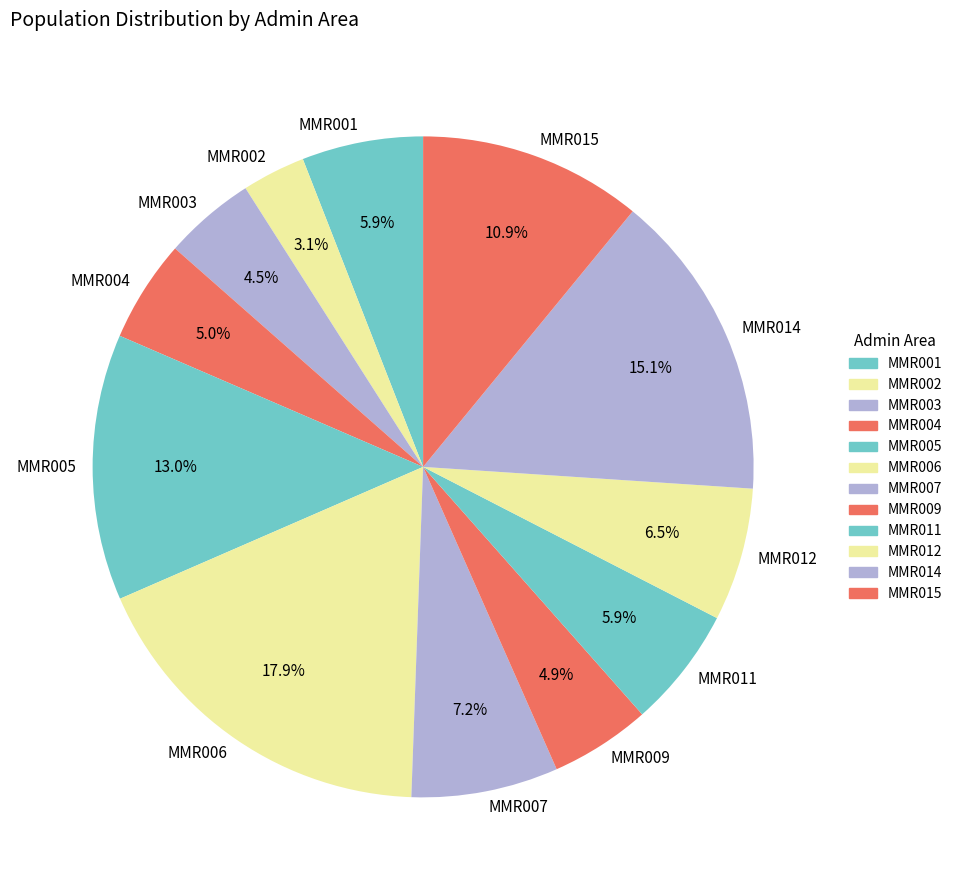

Is the sum of MMR001 and MMR005 greater than half?

No